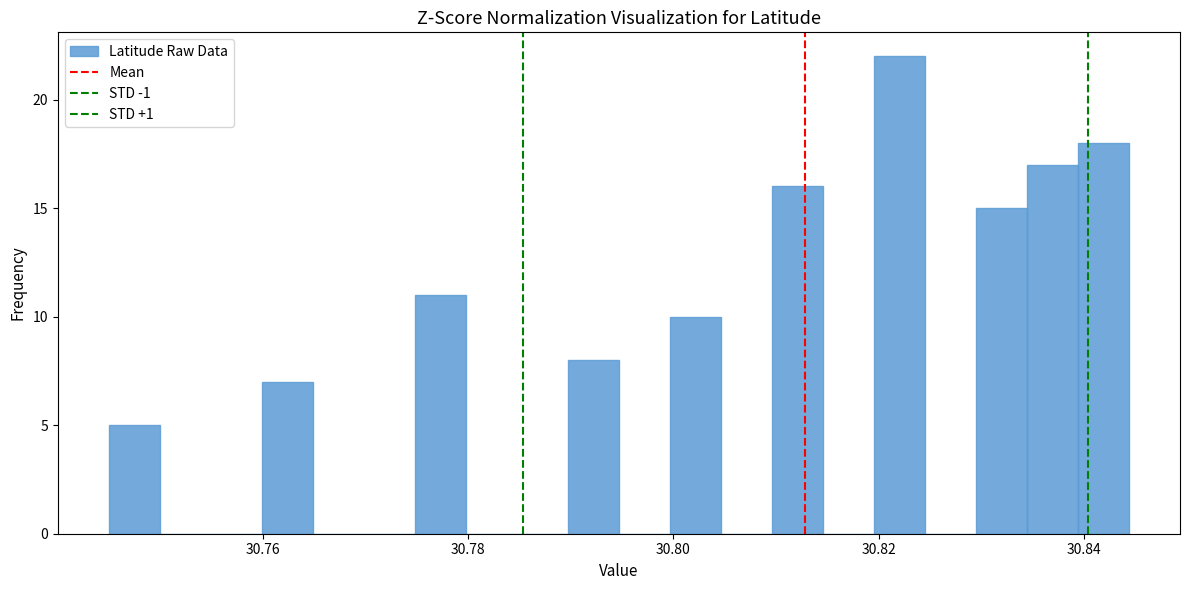

Read against the x-axis, roughly where is the centre of the tallest bar?

30.822